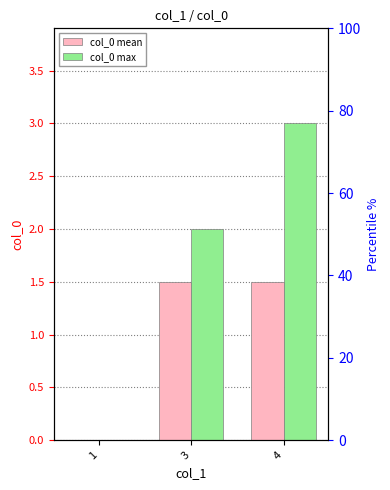

What is the total value across all series at 4?

4.5